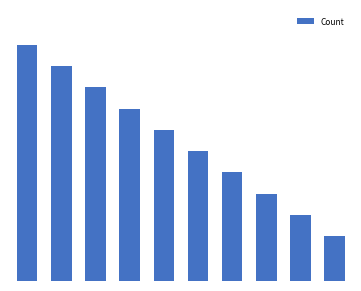

Rank the categories by value from highest to lowest.

0, 1, 2, 3, 4, 5, 6, 7, 8, 9